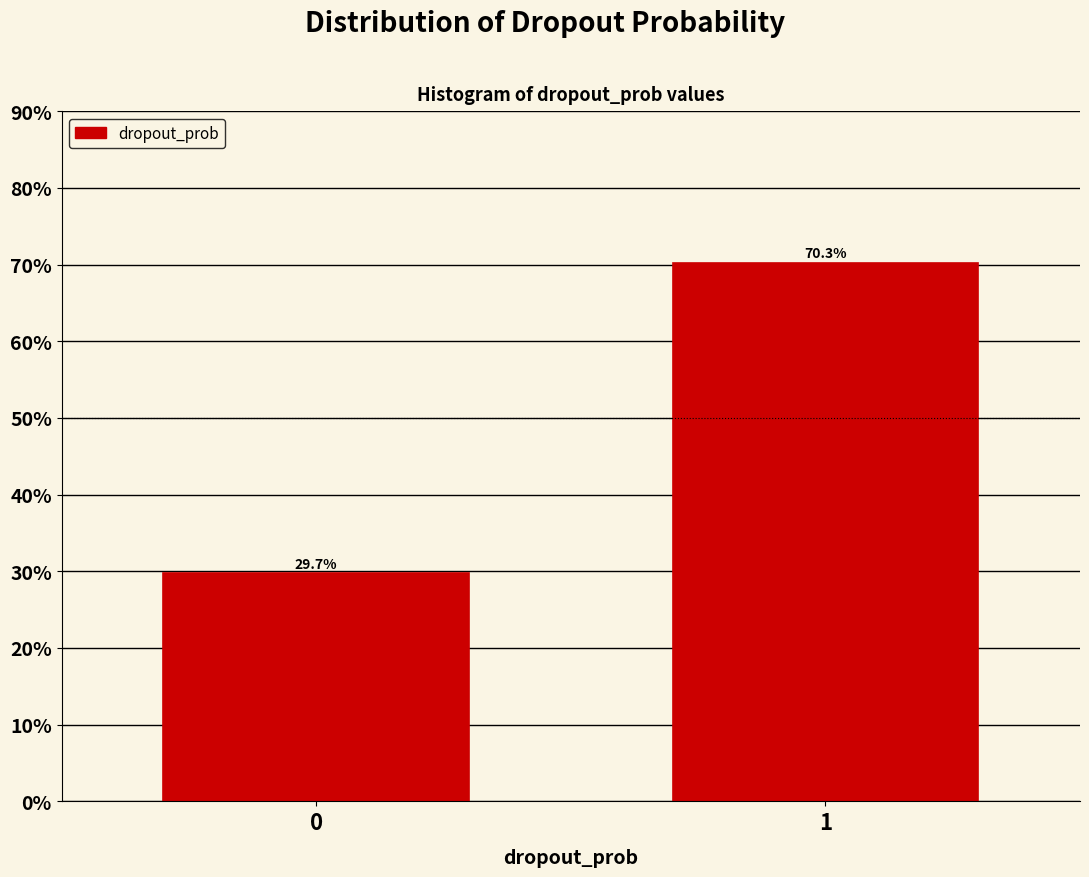

Reading right to left, list all the values displayed in this chart.

1=70.3	0=29.7